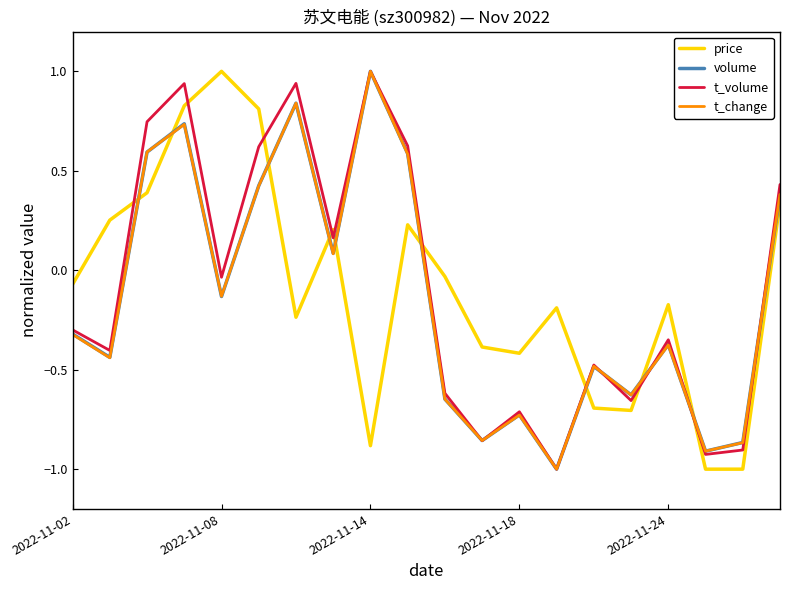

What is the minimum value shown in the chart?

-1.0